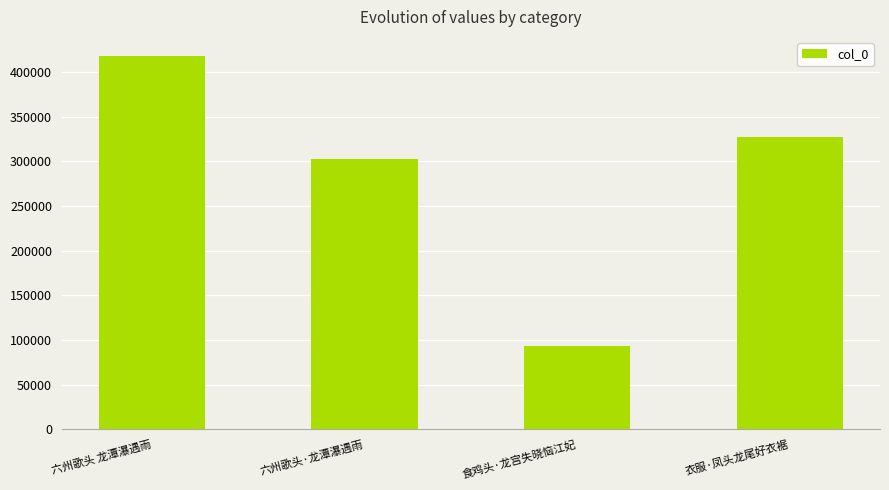

Is it true that the value at 衣服·凤头龙尾好衣裾 is 118744?

False